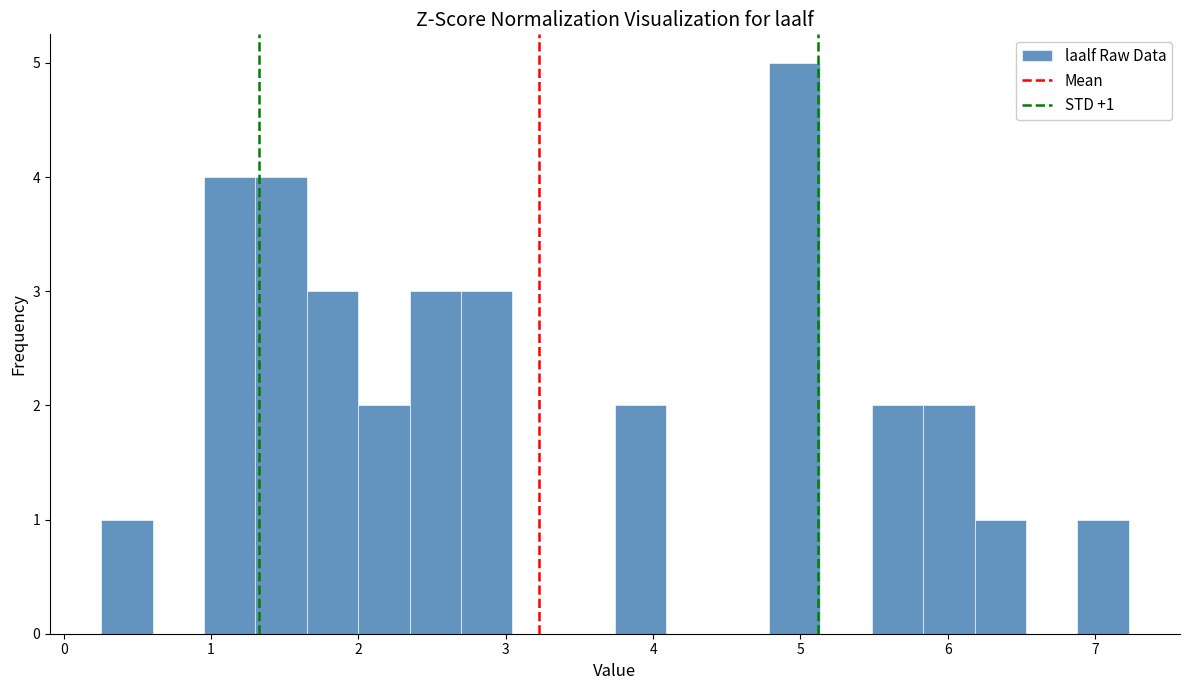

Read against the x-axis, roughly where is the centre of the tallest bar?

5.0